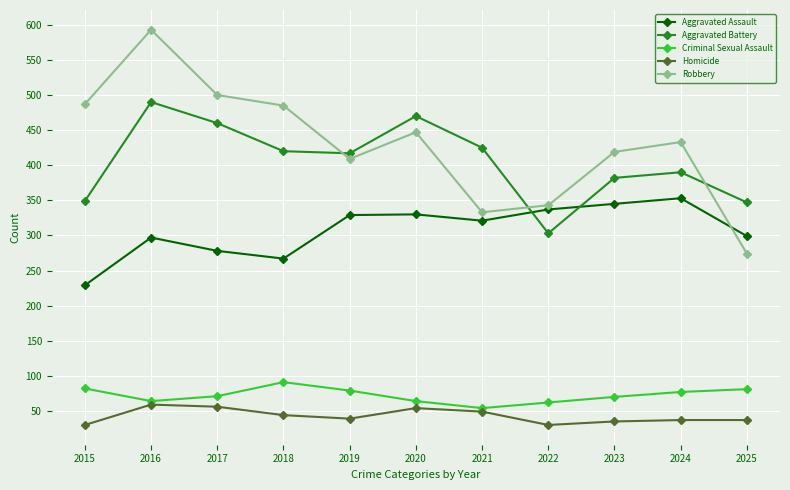

True or false: Aggravated Assault and Homicide cross at least once.

False